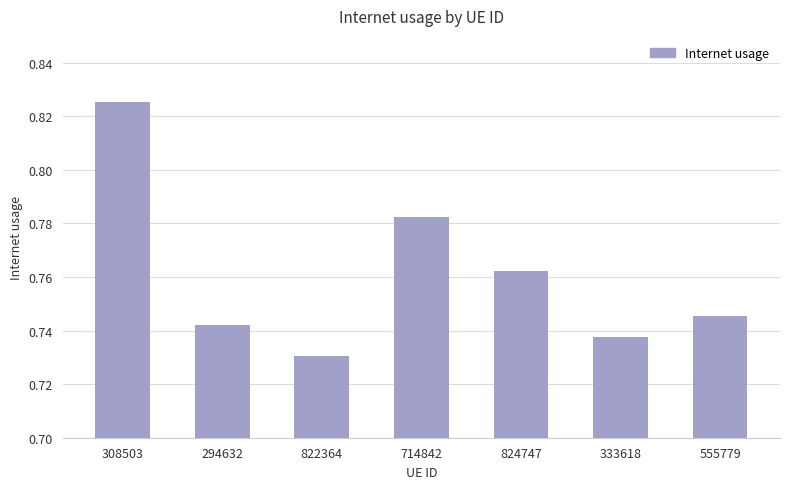

Which category has the highest value across all series?

308503